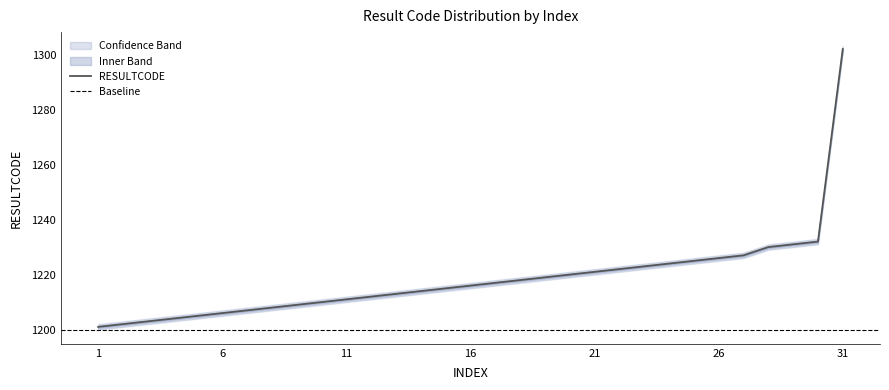

What is the lowest value of the RESULTCODE series?

1201